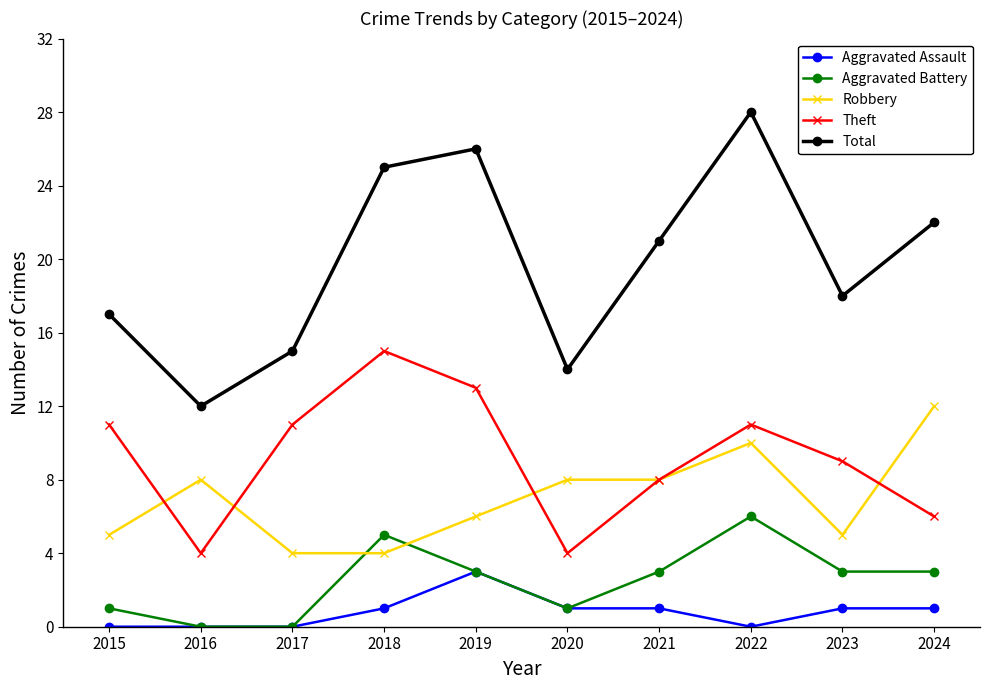

Which series has the largest total across all categories?

Total